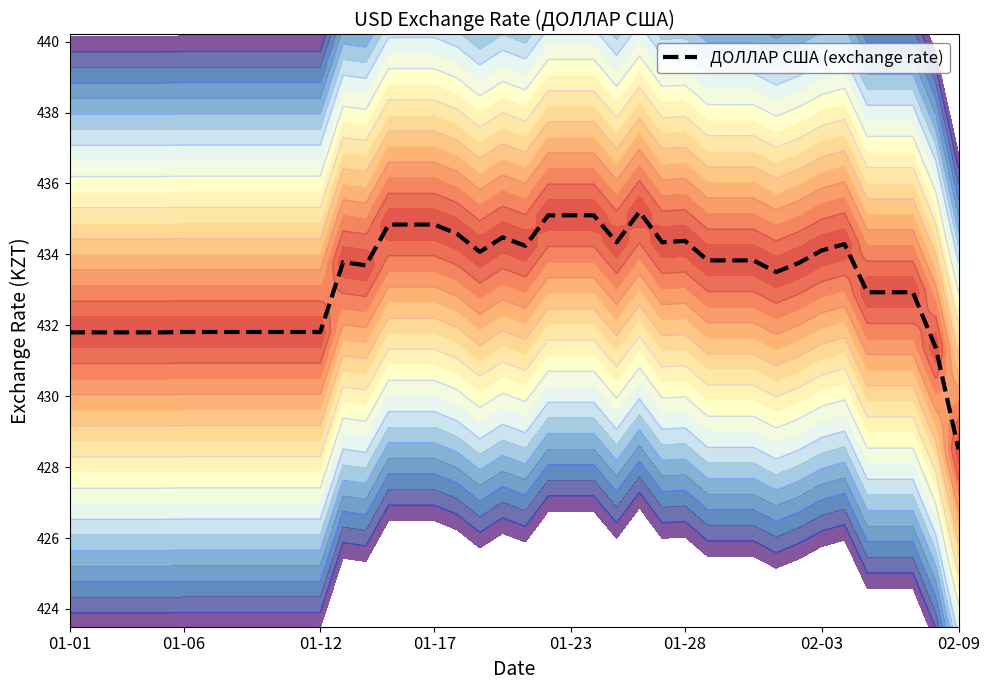

What is the minimum value for ДОЛЛАР США (exchange rate)?

428.5